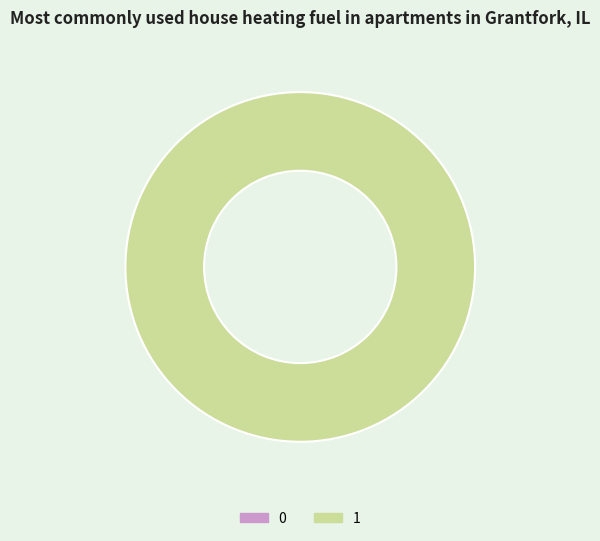

Combined, do 0 and 1 account for over 50%?

Yes